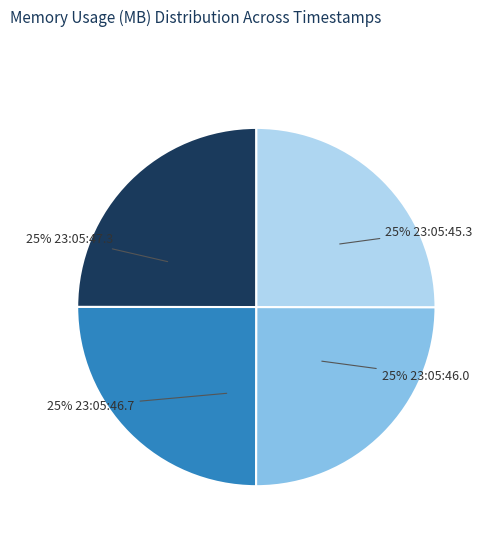

To the nearest percent, what is the average slice percentage?

25%